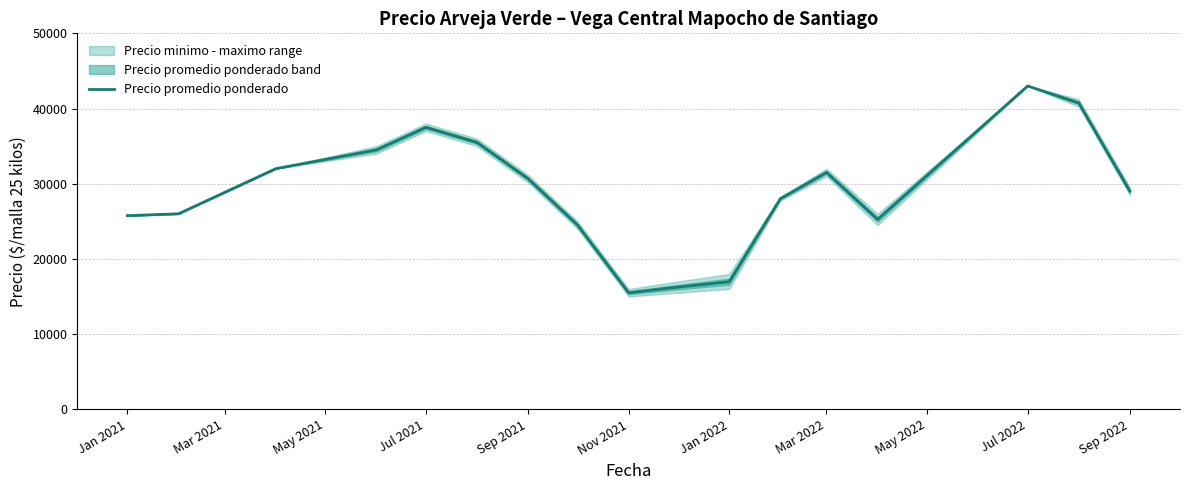

True or false: Precio promedio ponderado has a value of 30668.8 at Sep 2021.

True